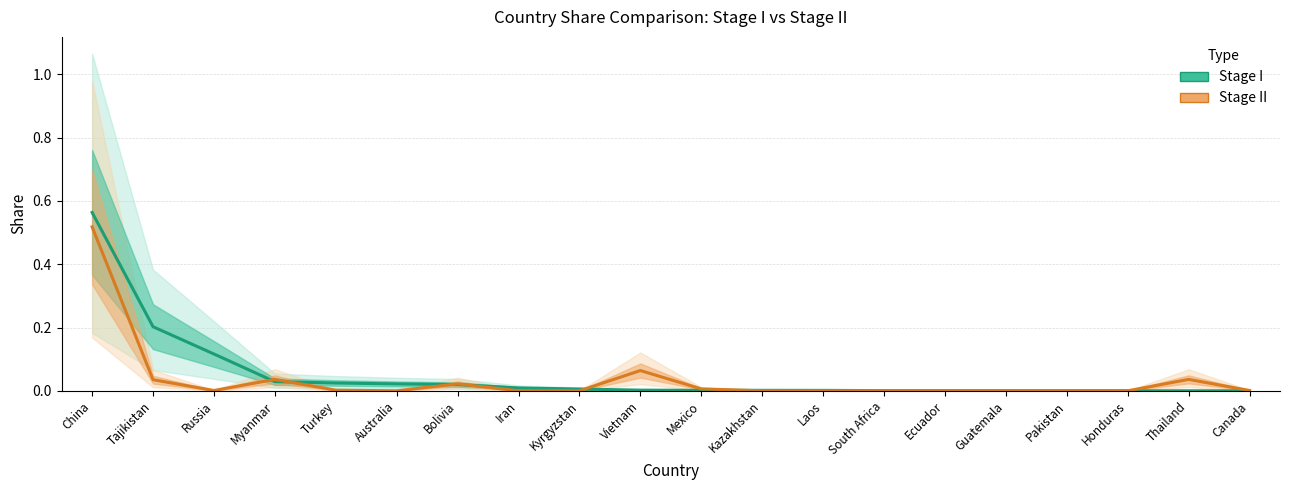

True or false: Stage II has a value of 0.5 at China.

True